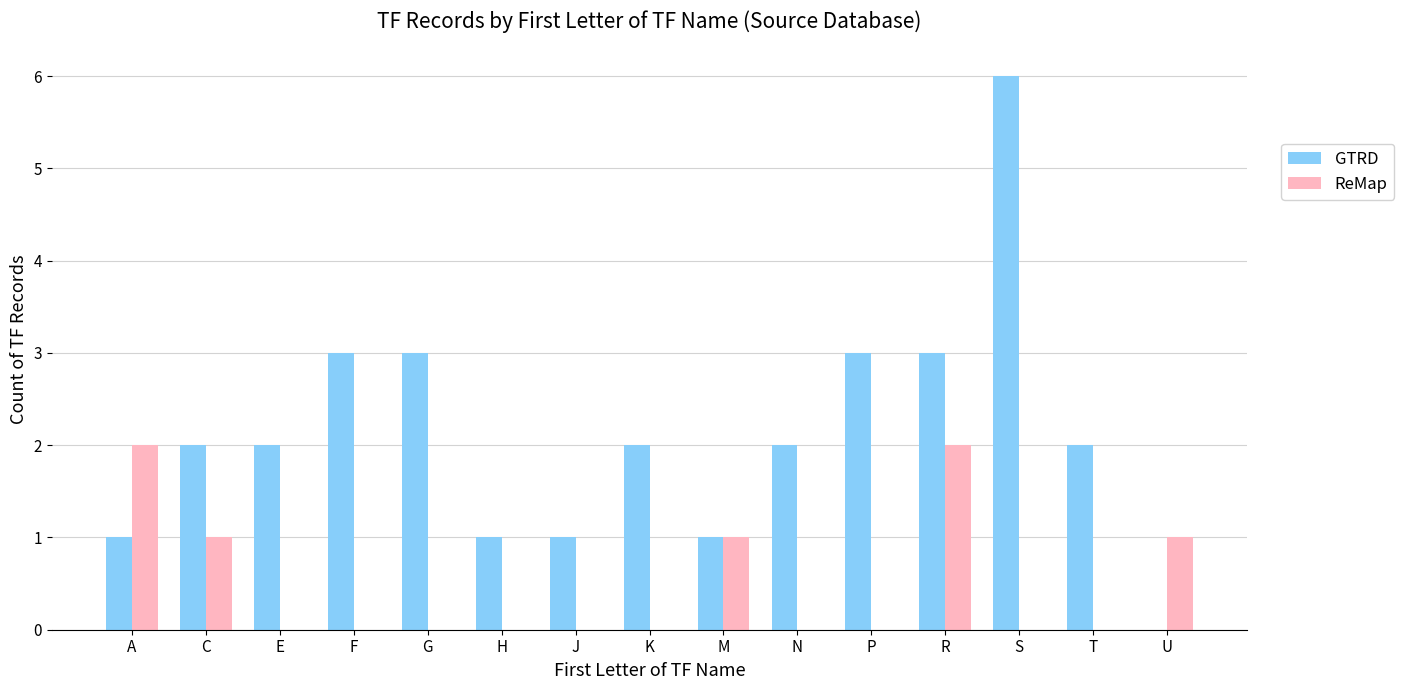

Between A and K, which series saw the biggest shift?

ReMap